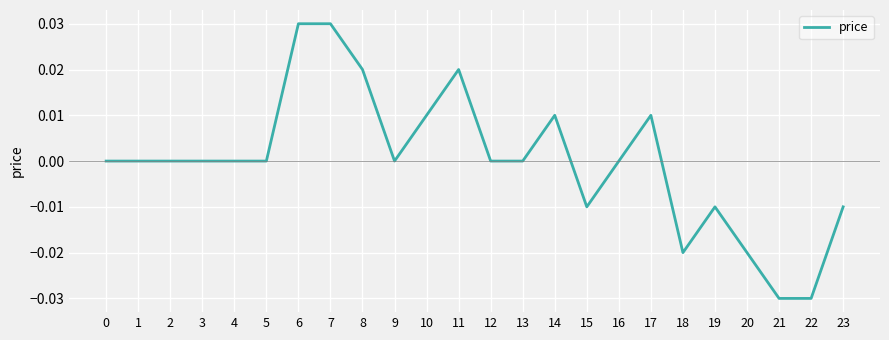

Count the values in the range 0 to 1.

17